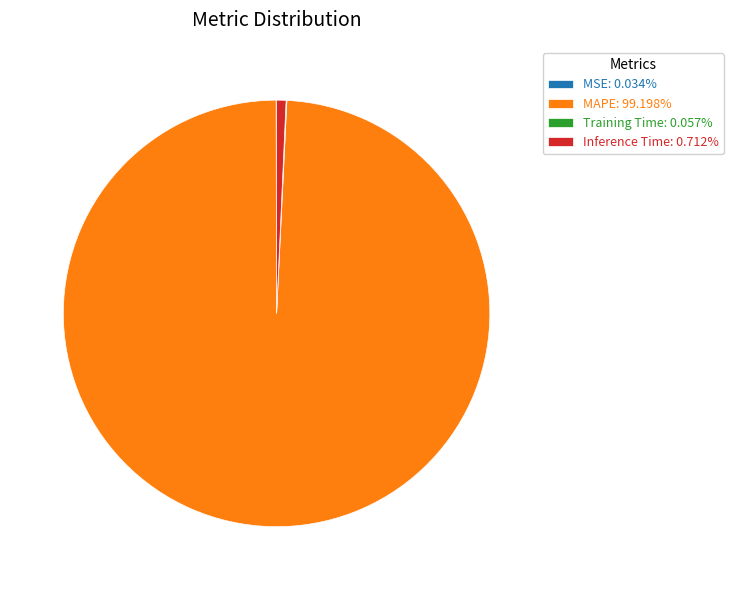

Is Inference Time: 0.712% the majority of the pie?

No